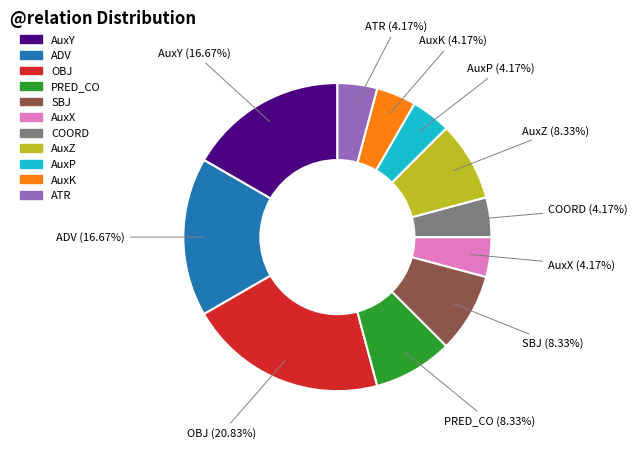

How many segments does this pie chart have?

11